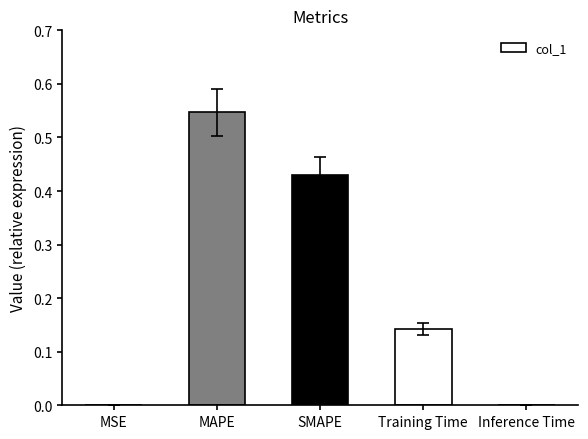

The value at MAPE is 0.2. True or false?

False